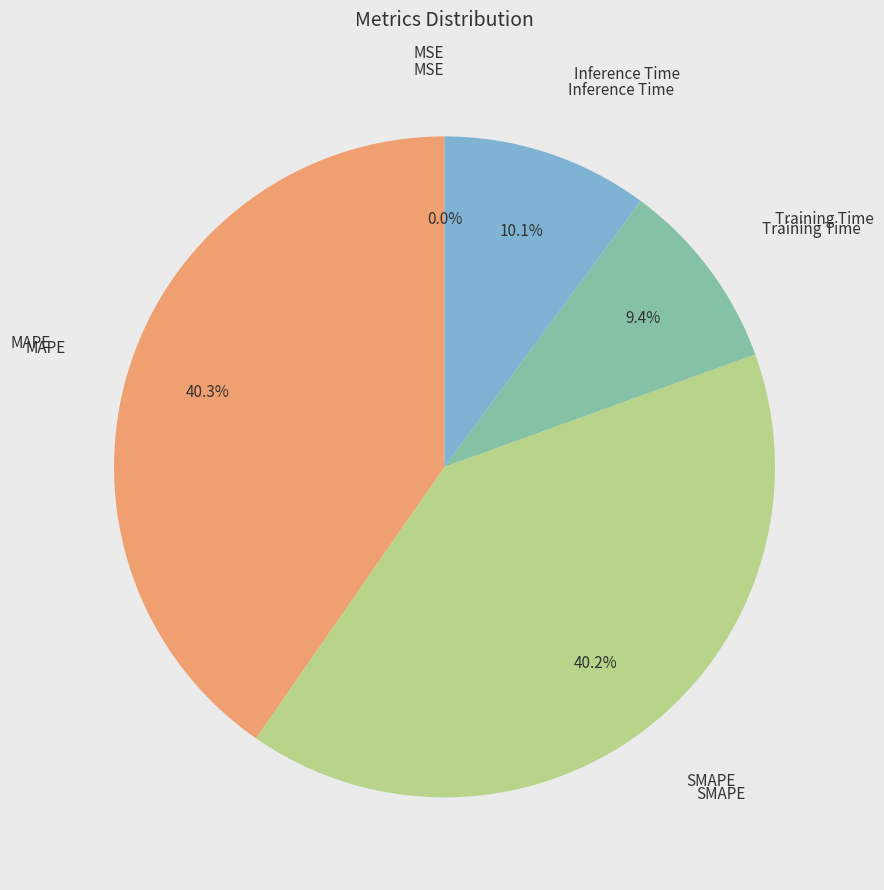

What percentage do Training Time and Inference Time together represent?

19.5%